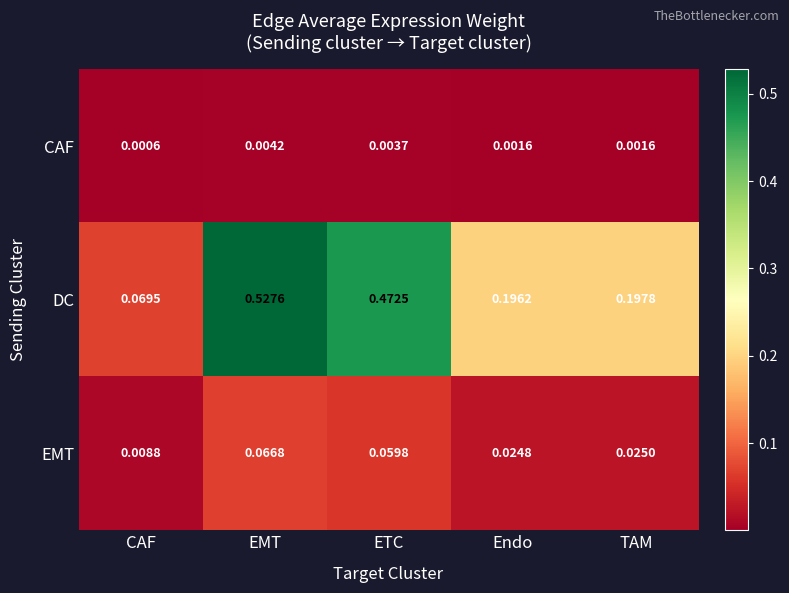

Which series has the largest total across all categories?

DC